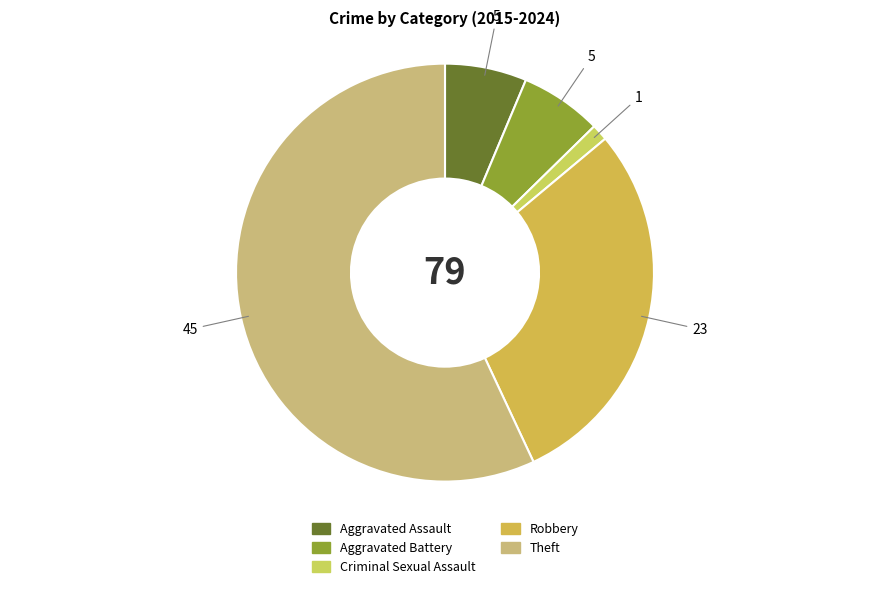

What is the ratio of the value at Theft to the value at Aggravated Battery?

9.0